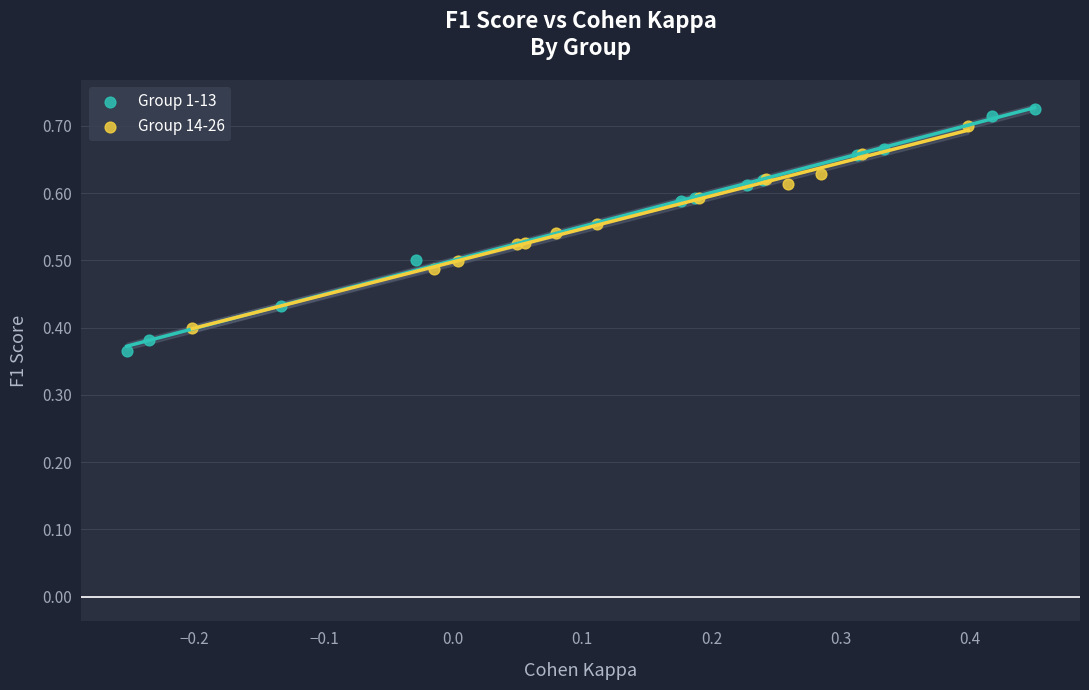

Which series has the widest spread of Y values?

Group 1-13